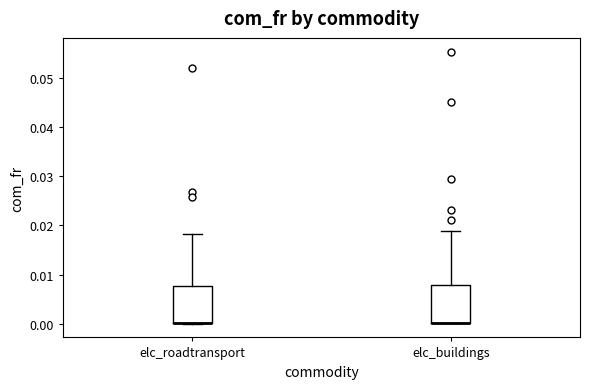

Where is the lower edge of the box for elc_buildings on the y-axis? The values are not printed on the chart, so give them approximately, as read against the axis.

0.000